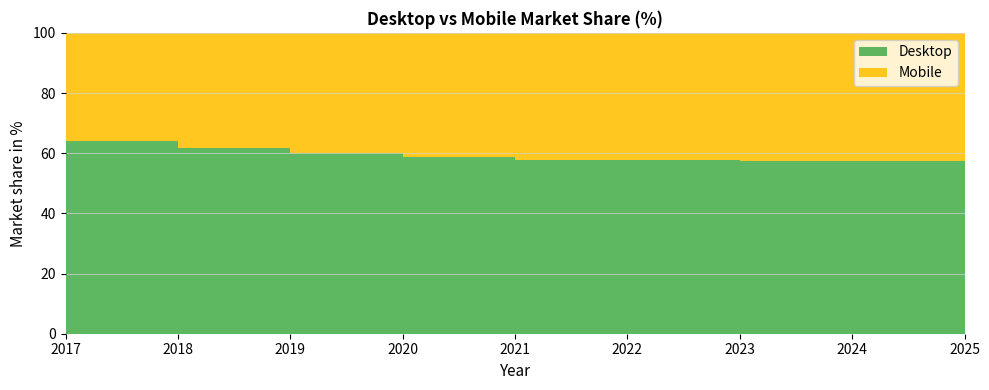

Reading left to right, transcribe all the data shown in this chart.

Desktop: 2017=64.2	2018=61.8	2019=60.1	2020=58.7	2021=57.9	2022=57.7	2023=57.5	2024=57.4	2025=57.3
Mobile: 2017=35.8	2018=38.2	2019=39.9	2020=41.3	2021=42.1	2022=42.3	2023=42.5	2024=42.6	2025=42.7